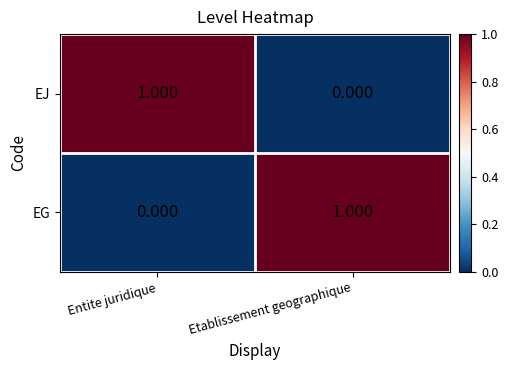

List the labels in order of EG value, smallest first.

Entite juridique, Etablissement geographique